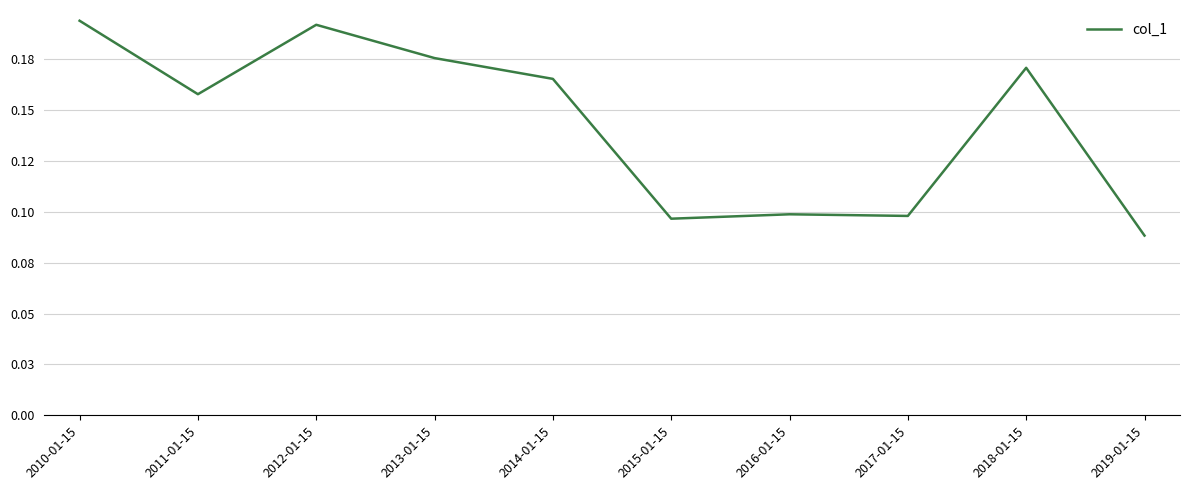

Count the values in the range 0 to 1.

10